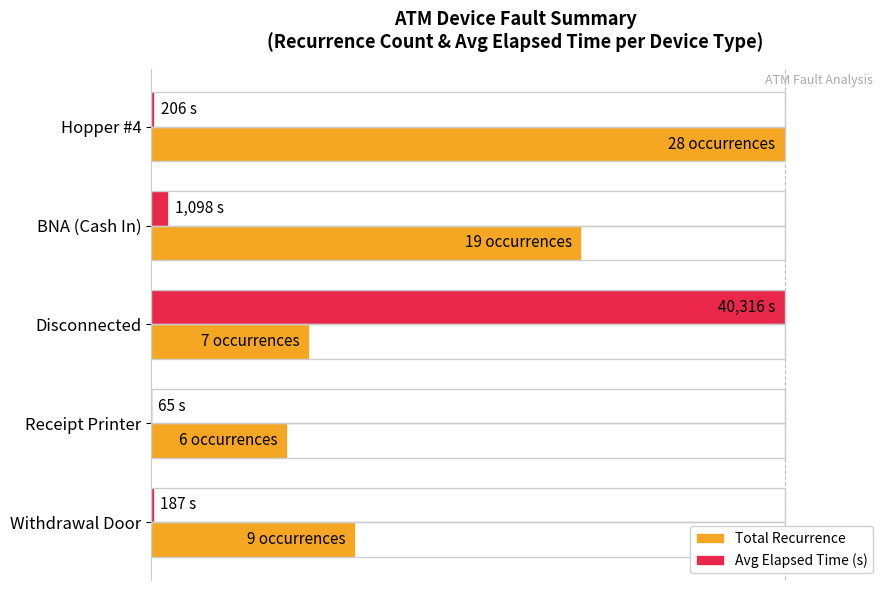

What are all the series names shown in the legend?

Total Recurrence, Avg Elapsed Time (s)